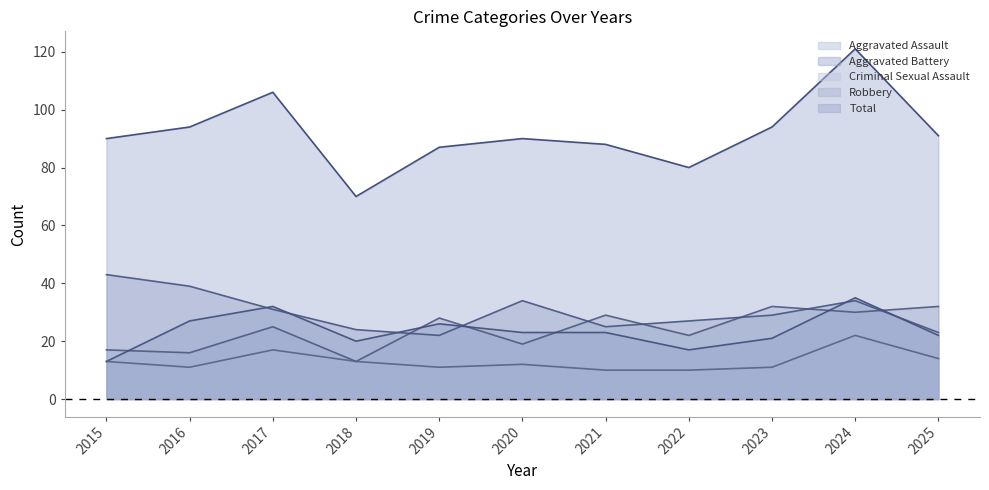

Where do Aggravated Battery and Aggravated Assault first cross each other?

2015 and 2016